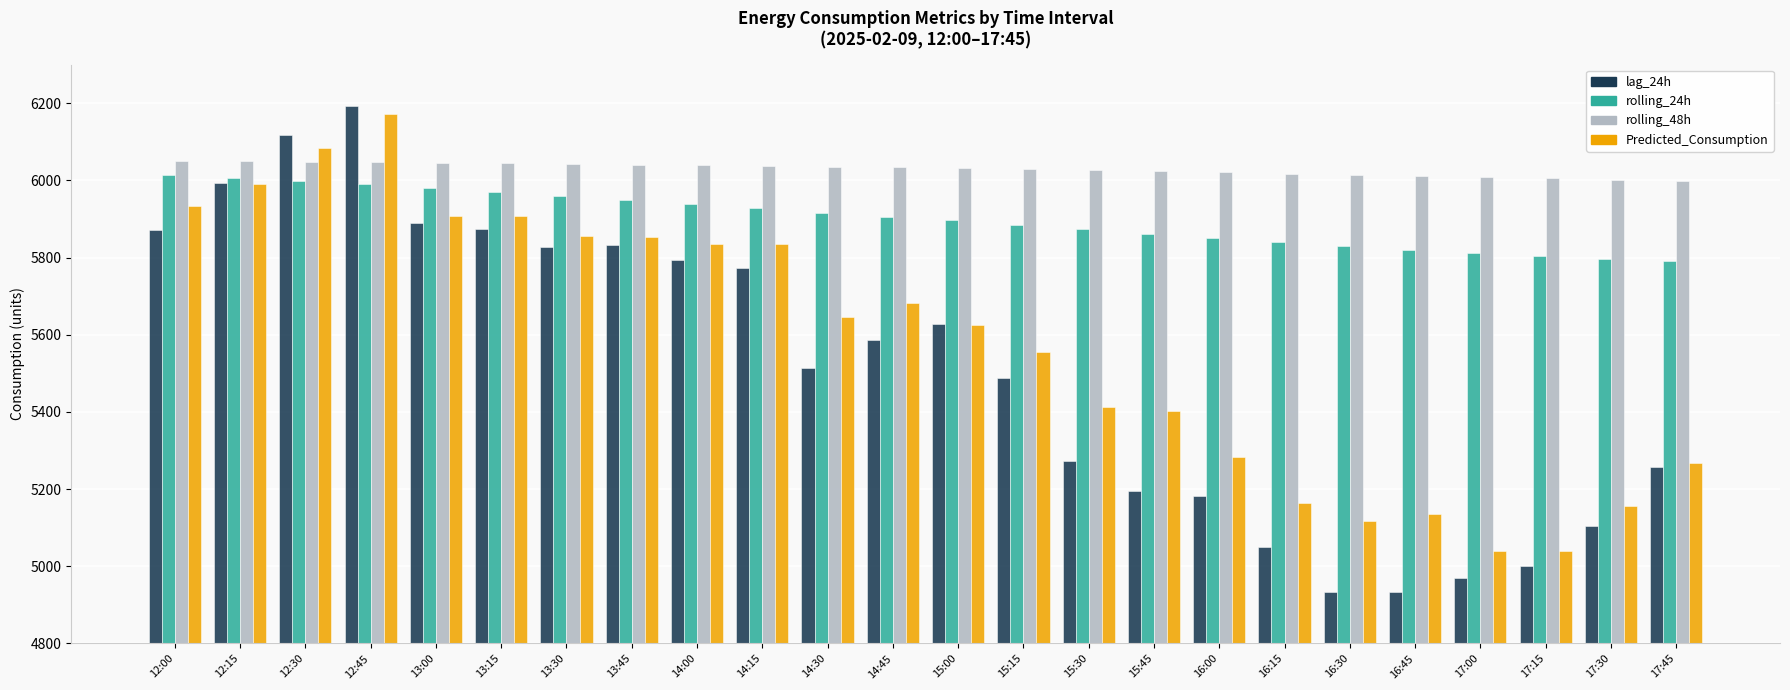

What is the difference between the highest and lowest values at 17:30?

897.2